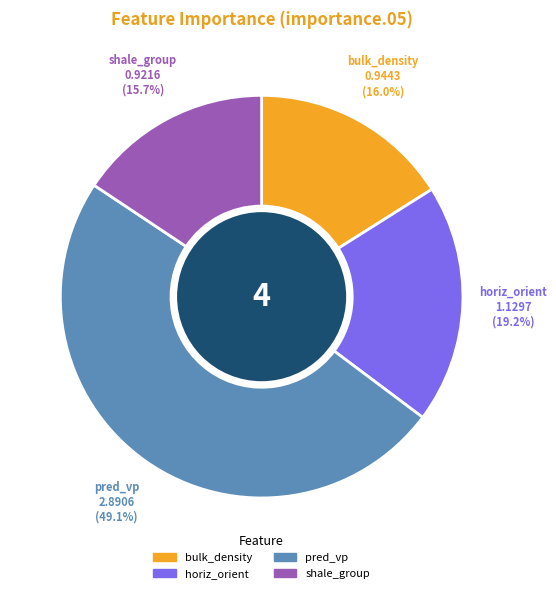

Does shale_group represent more than half of the total?

No